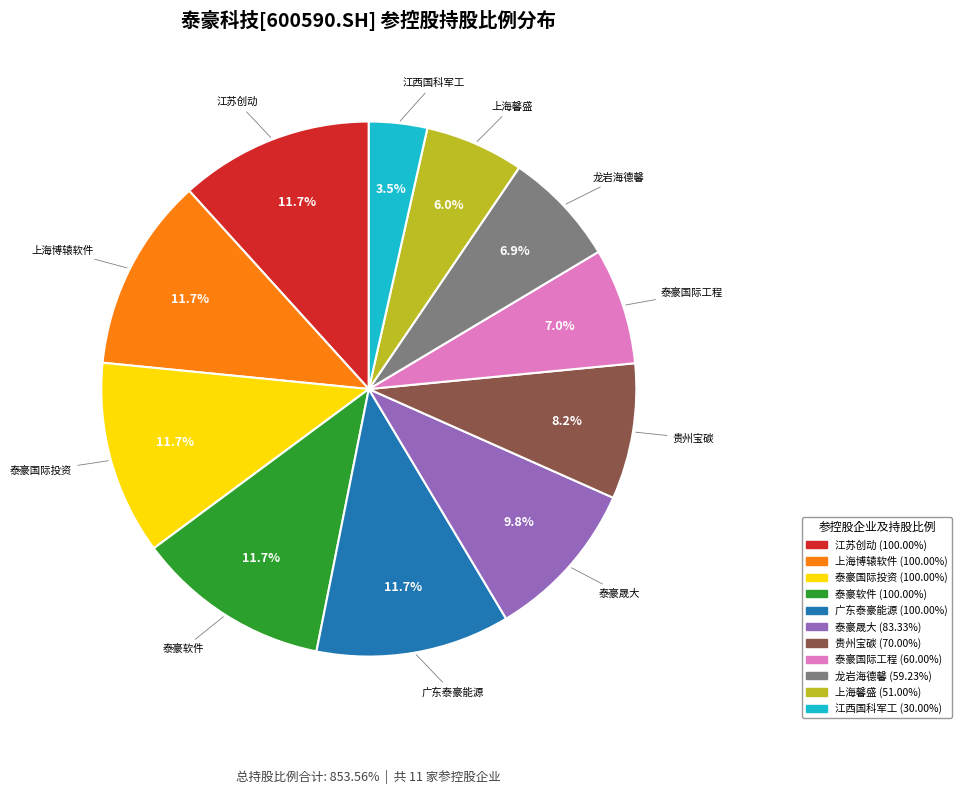

Does any single category account for the majority?

No